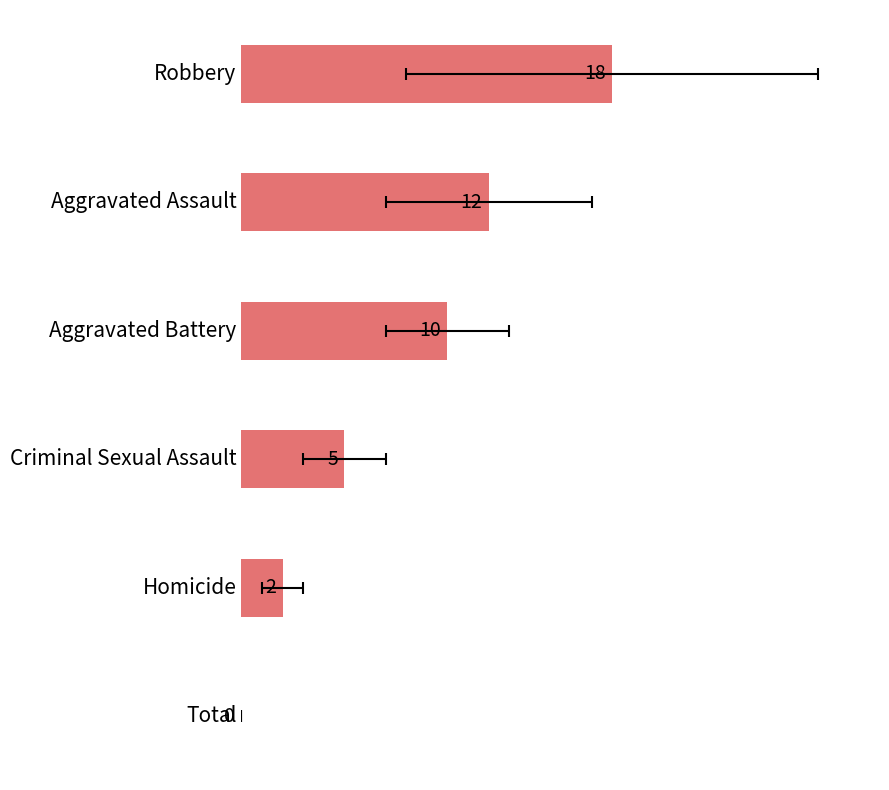

The chart shows a value of 18 at Robbery. True or false?

True